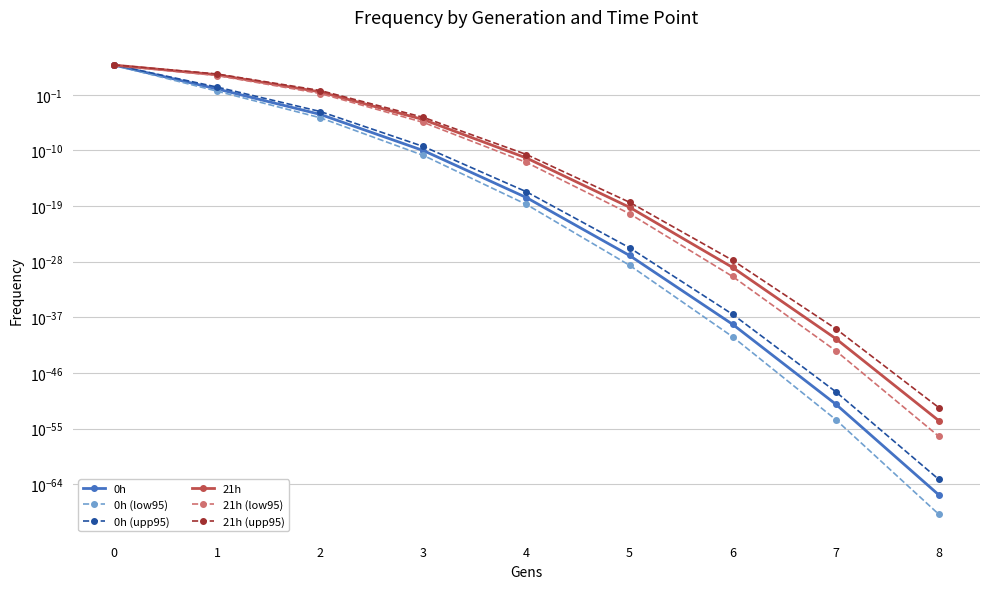

Reading right to left, extract all data points from this chart.

0h: 0.0	0.0	0.0	0.0	0.0	0.0	0.0	0.9	6401.2
0h (low95): 0.0	0.0	0.0	0.0	0.0	0.0	0.0	0.4	6087.9
0h (upp95): 0.0	0.0	0.0	0.0	0.0	0.0	0.0	1.8	6795.6
21h: 0.0	0.0	0.0	0.0	0.0	0.0	0.3	172.4	6314.2
21h (low95): 0.0	0.0	0.0	0.0	0.0	0.0	0.2	127.4	5994.5
21h (upp95): 0.0	0.0	0.0	0.0	0.0	0.0	0.5	230.7	6692.1